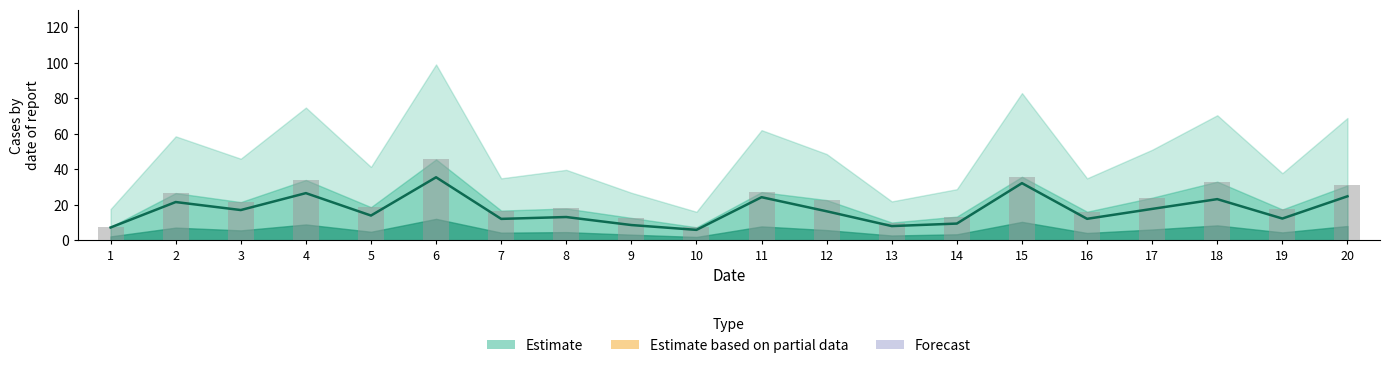

Is it true that Reported cases equals 18.7 at 5?

True